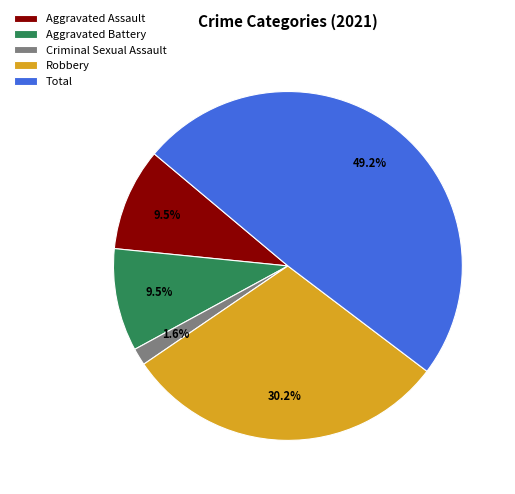

How many slices are in this pie chart?

5